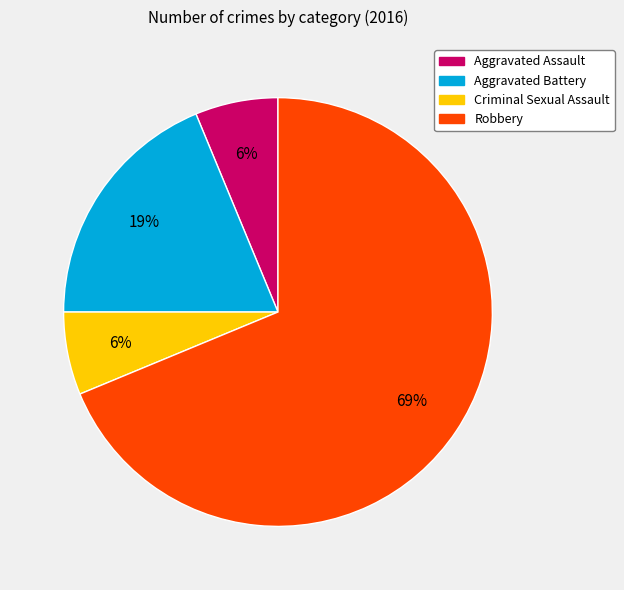

Which has a higher value, Robbery or Criminal Sexual Assault?

Robbery